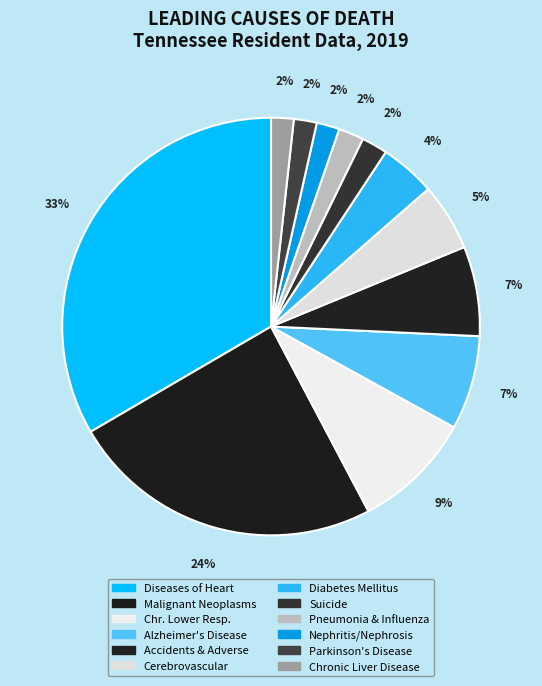

How many segments does this pie chart have?

12